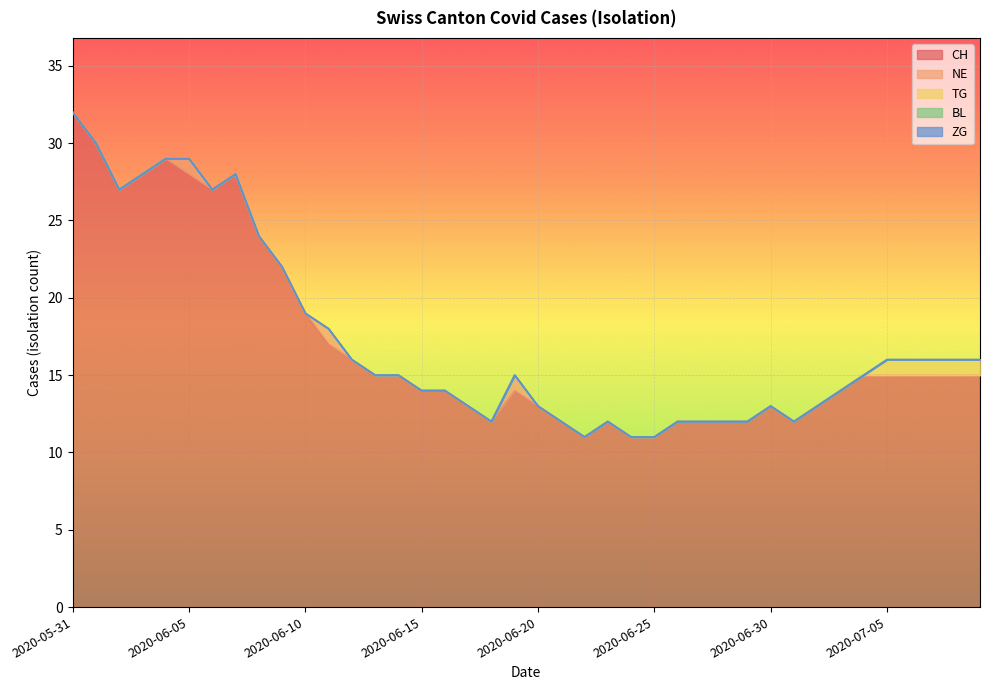

List the labels in order of NE value, largest first.

2020-06-05, 2020-06-11, 2020-06-19, 2020-05-31, 2020-06-01, 2020-06-02, 2020-06-03, 2020-06-04, 2020-06-06, 2020-06-07, 2020-06-08, 2020-06-09, 2020-06-10, 2020-06-12, 2020-06-13, 2020-06-14, 2020-06-15, 2020-06-16, 2020-06-17, 2020-06-18, 2020-06-20, 2020-06-21, 2020-06-22, 2020-06-23, 2020-06-24, 2020-06-25, 2020-06-26, 2020-06-27, 2020-06-28, 2020-06-29, 2020-06-30, 2020-07-01, 2020-07-02, 2020-07-03, 2020-07-04, 2020-07-05, 2020-07-06, 2020-07-07, 2020-07-08, 2020-07-09